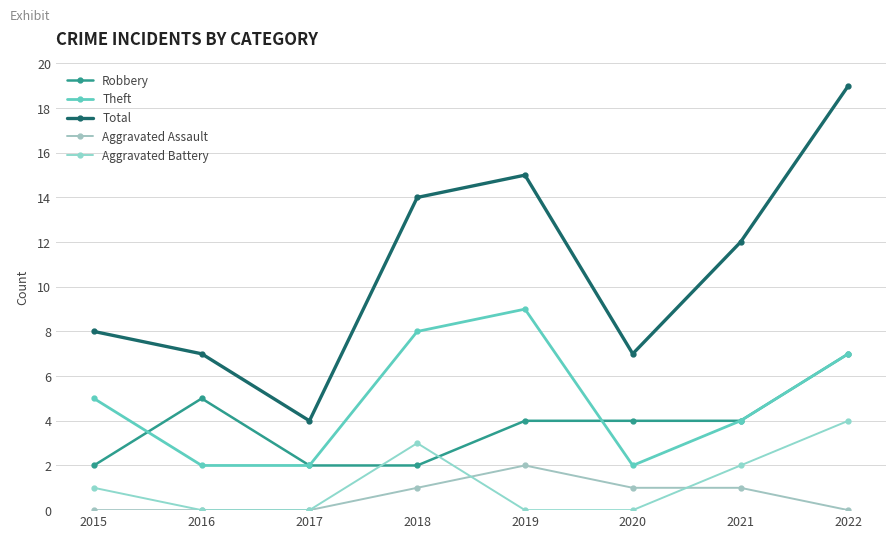

Reading right to left, transcribe all the data shown in this chart.

Robbery: 2022=7	2021=4	2020=4	2019=4	2018=2	2017=2	2016=5	2015=2
Theft: 2022=7	2021=4	2020=2	2019=9	2018=8	2017=2	2016=2	2015=5
Total: 2022=19	2021=12	2020=7	2019=15	2018=14	2017=4	2016=7	2015=8
Aggravated Assault: 2022=0	2021=1	2020=1	2019=2	2018=1	2017=0	2016=0	2015=0
Aggravated Battery: 2022=4	2021=2	2020=0	2019=0	2018=3	2017=0	2016=0	2015=1